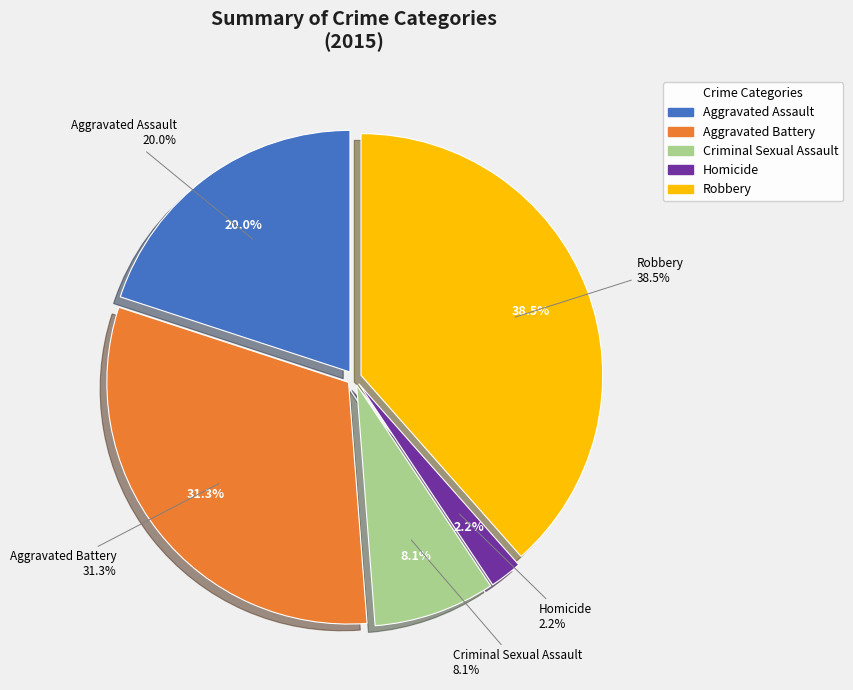

How many segments does this pie chart have?

5